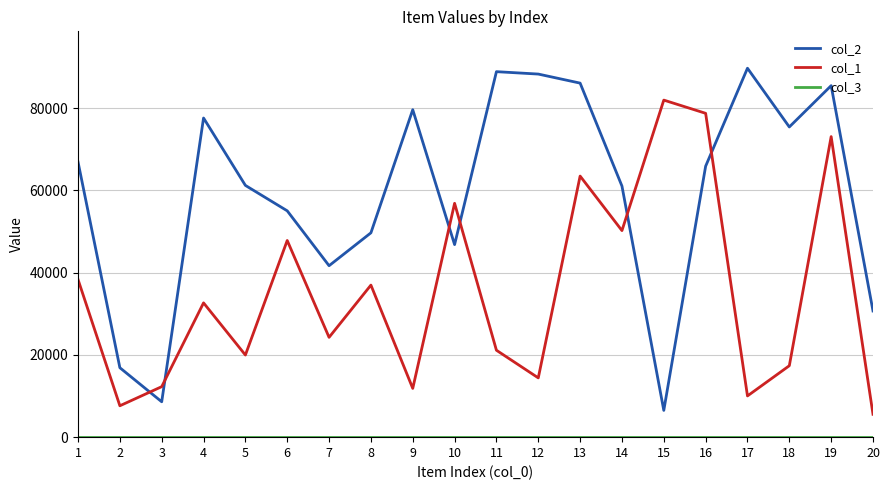

At how many categories does at least one series exceed 5191?

20